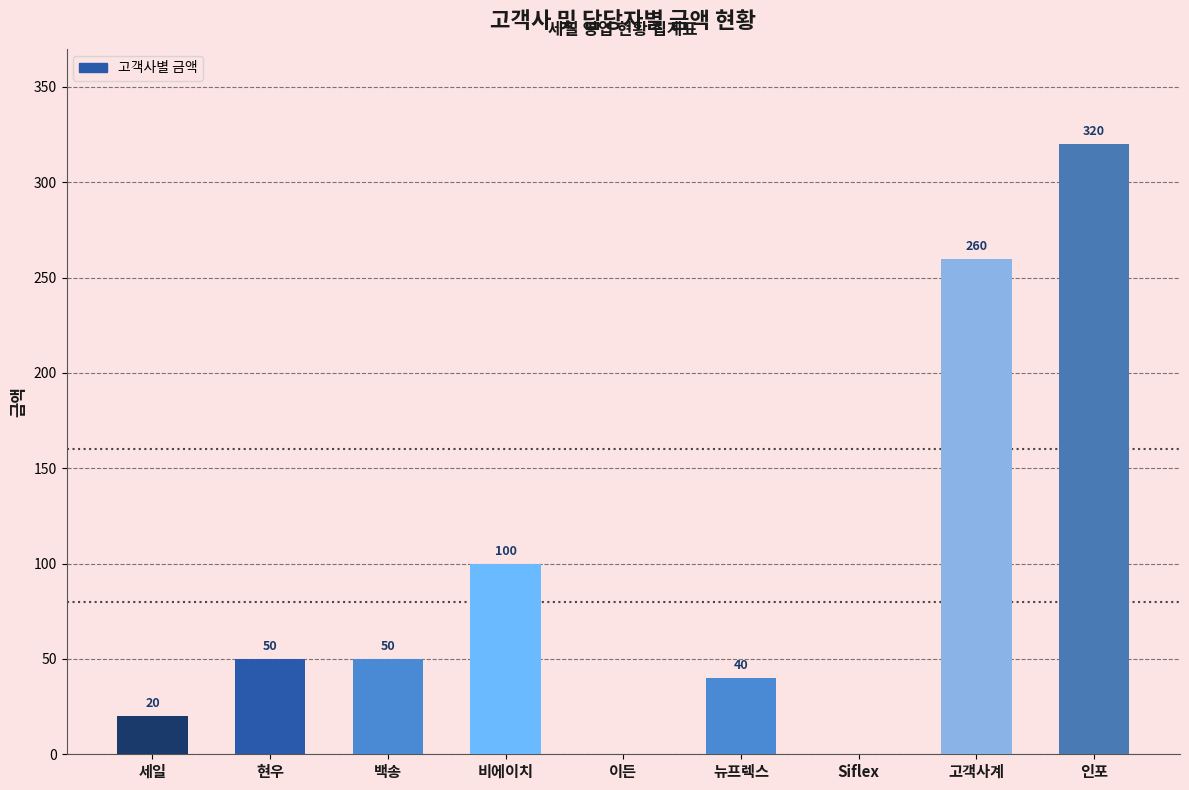

What is the average value?

93